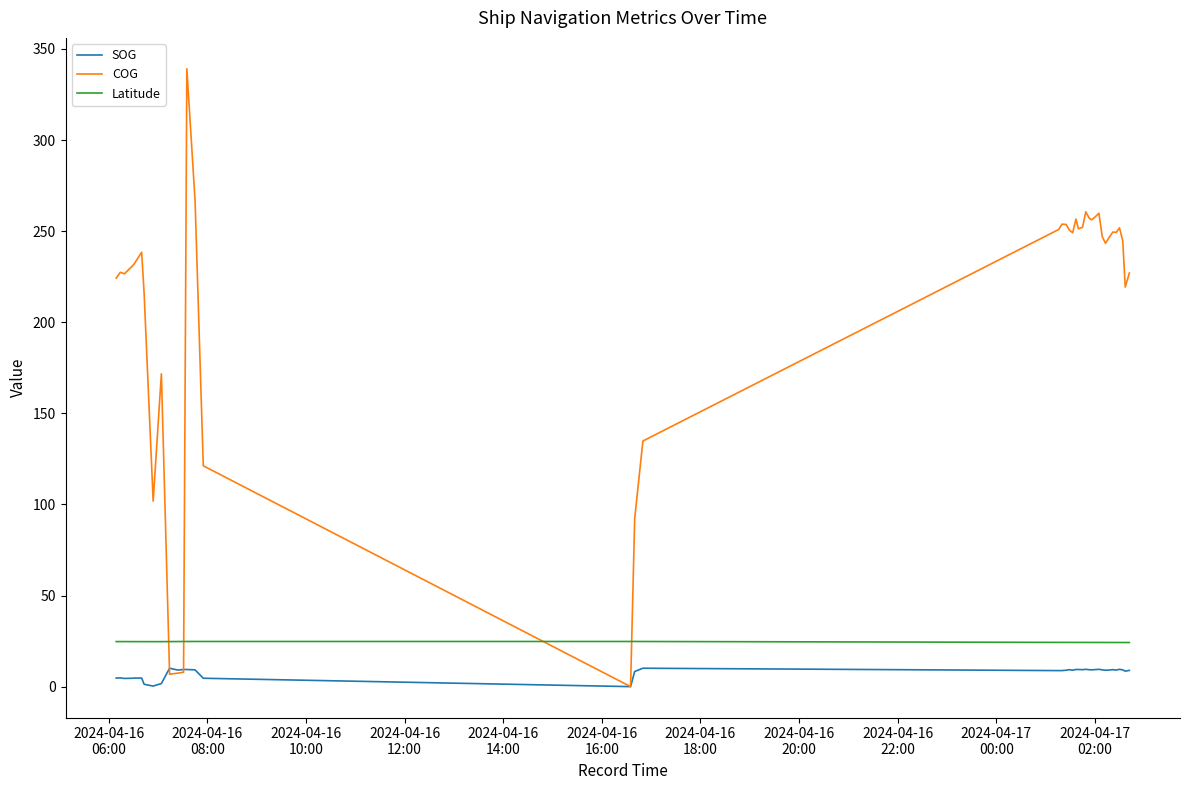

What is the sum of all SOG values?

303.1